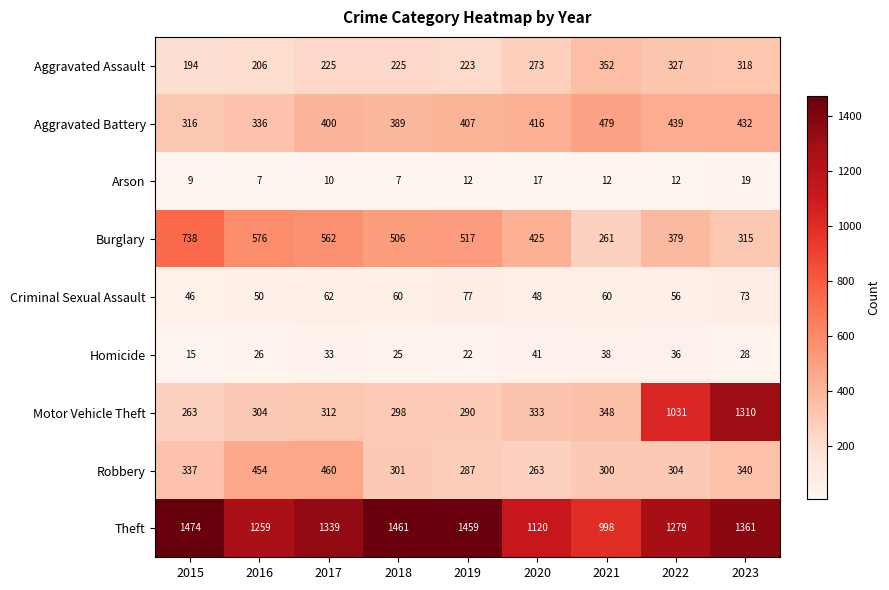

Which category has the lowest value in the Motor Vehicle Theft series?

2015